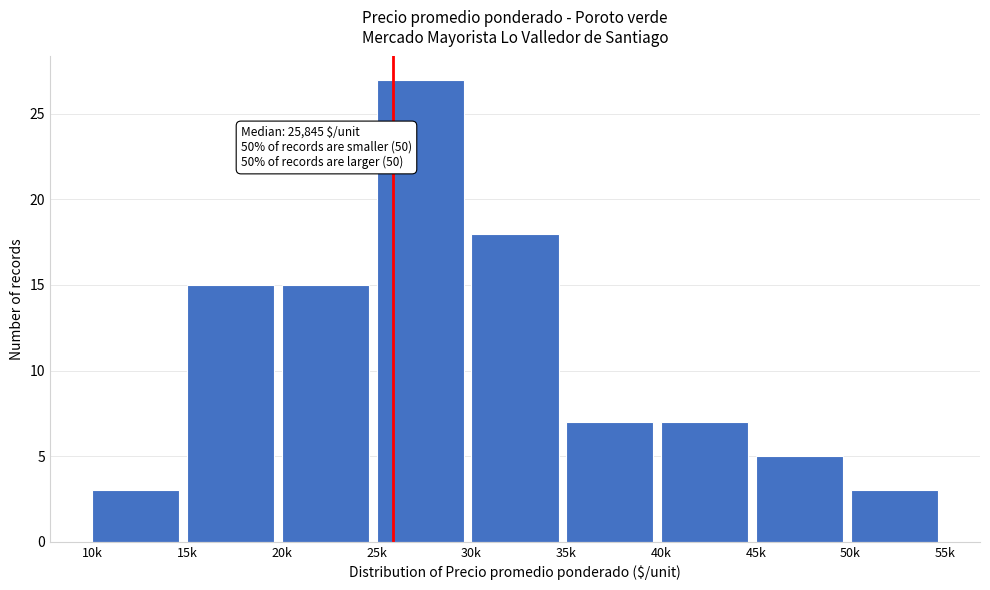

Reading left to right, what are all the values shown in this chart?

3	15	15	27	18	7	7	5	3